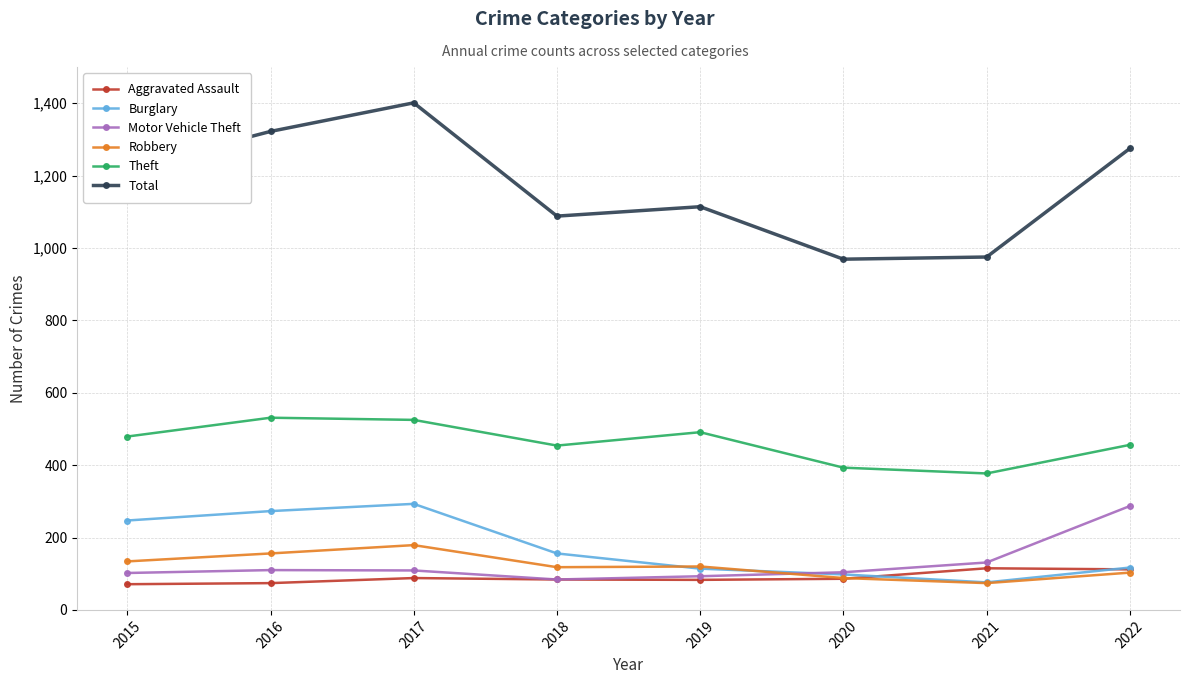

How many data points does each series have?

8